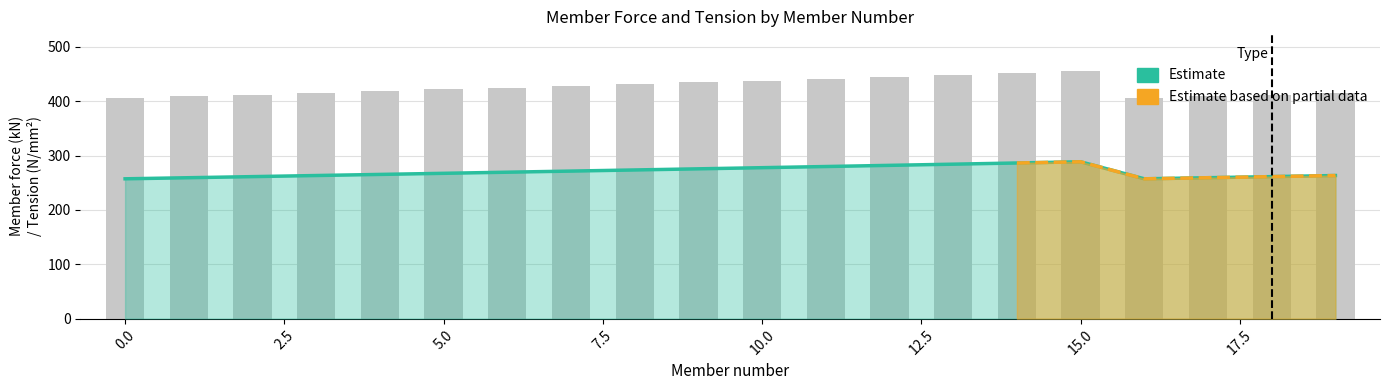

What is the value of the Tension (N/mm2) bar at the 19th from the left?

411.9